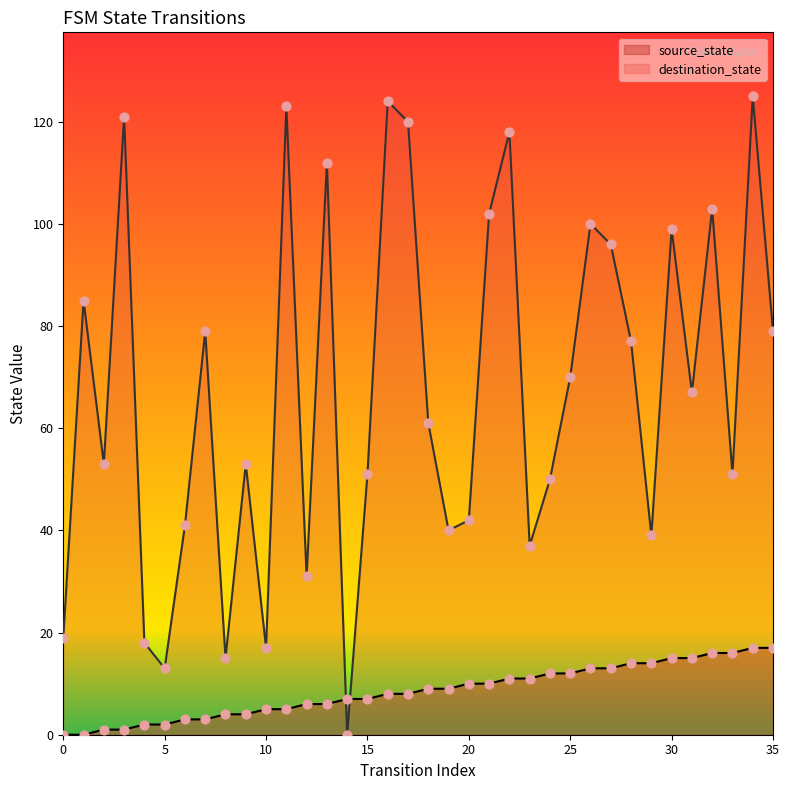

At how many categories does at least one series exceed 104?

7